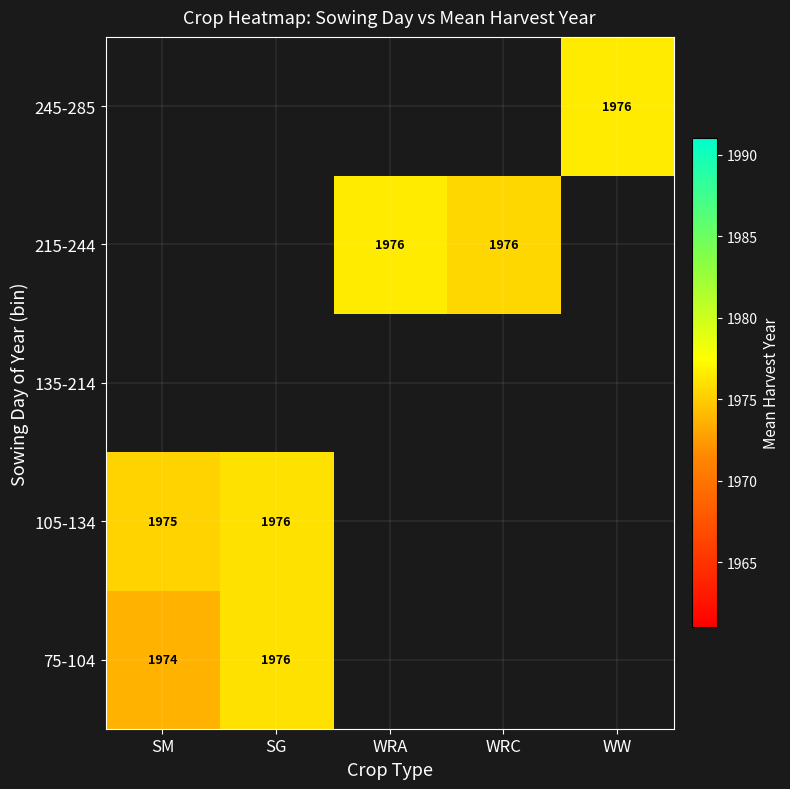

List the series in order of their peak value, highest first.

75-104, 105-134, 135-214, 215-244, 245-285